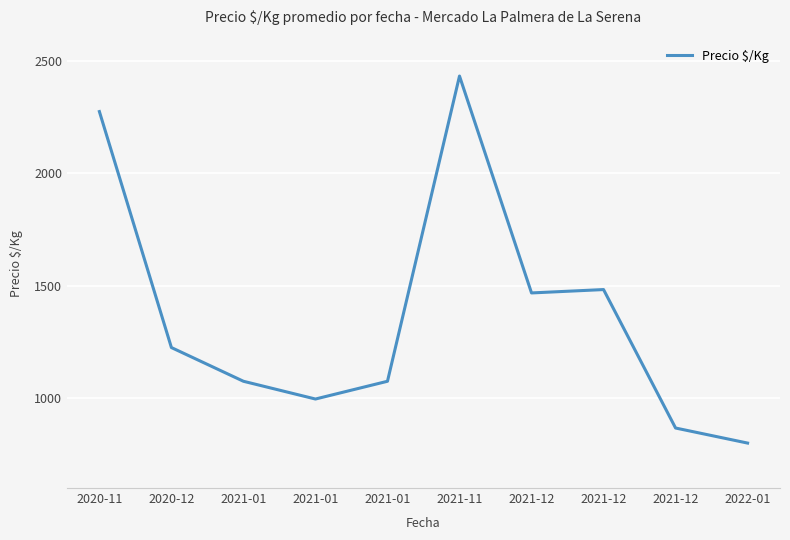

What is the sum of the values at 2021-12 and 2021-01?

1863